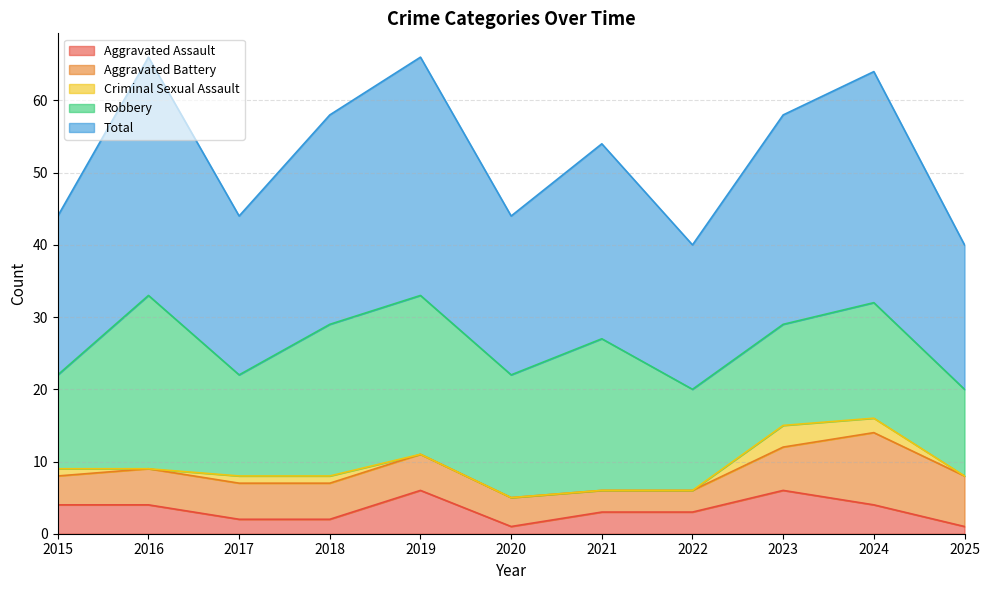

What is the total value across all series at 2018?

58